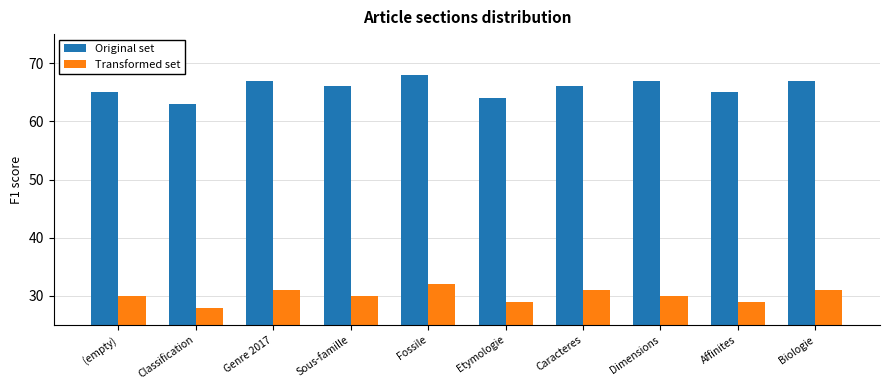

What is the label of the 3rd bar from the right?

Dimensions